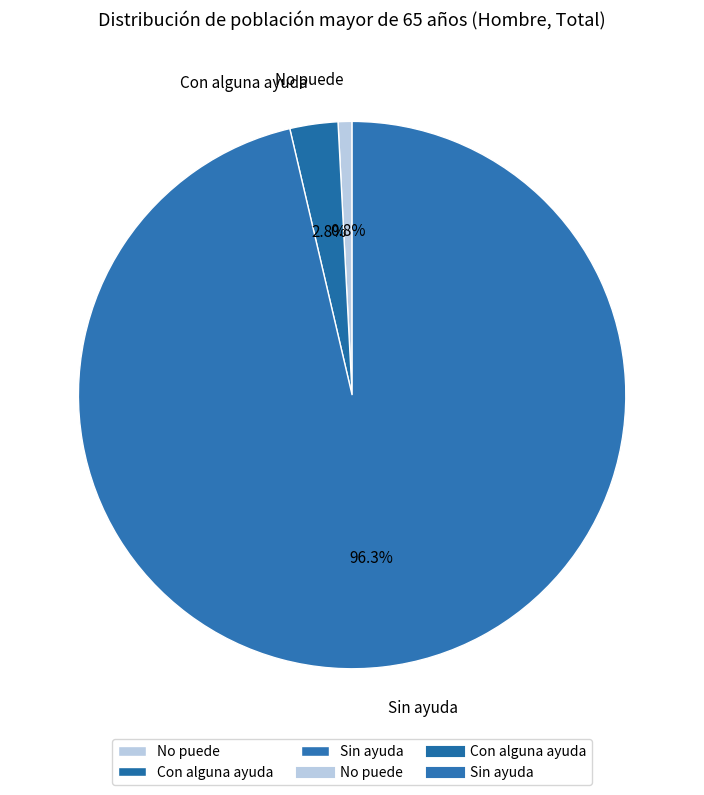

Which slice is the largest?

Sin ayuda